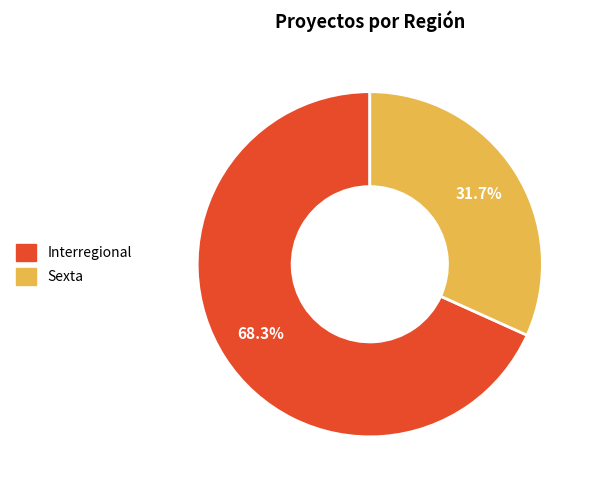

To the nearest percent, what is the average slice percentage?

50%